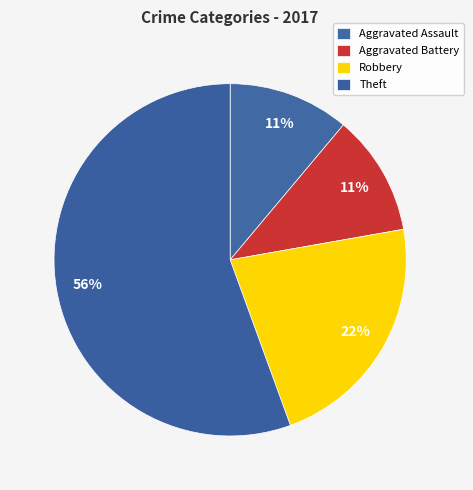

Count the number of slices in the pie.

4